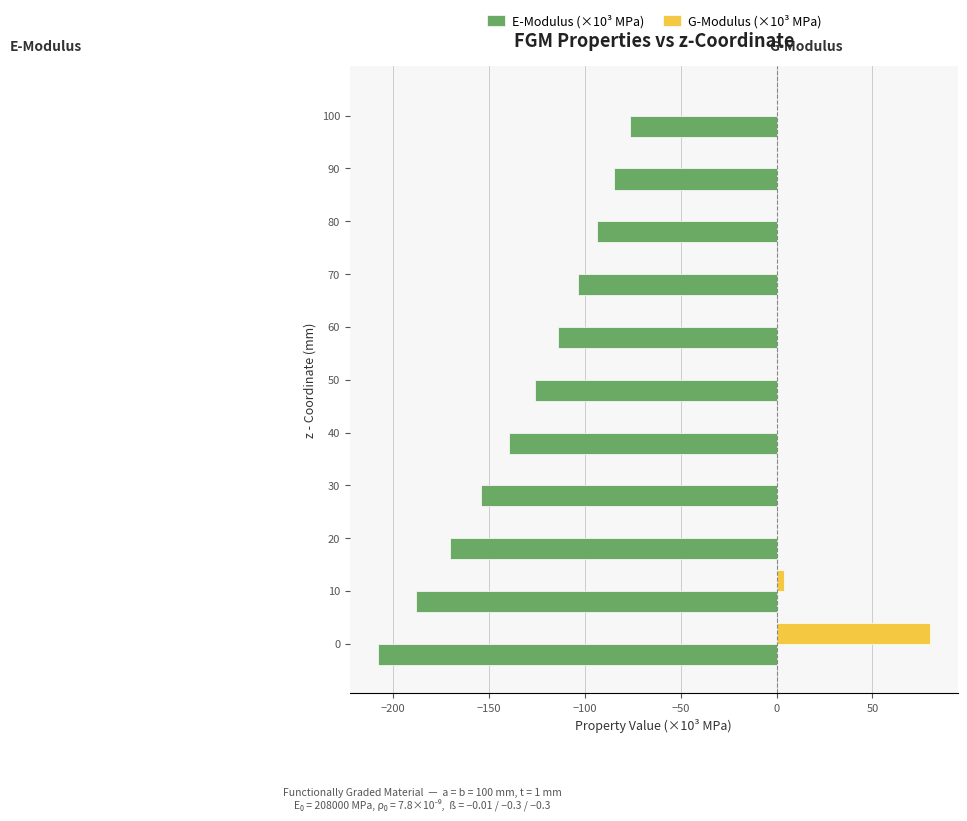

What is the maximum value shown in the chart?

80.0